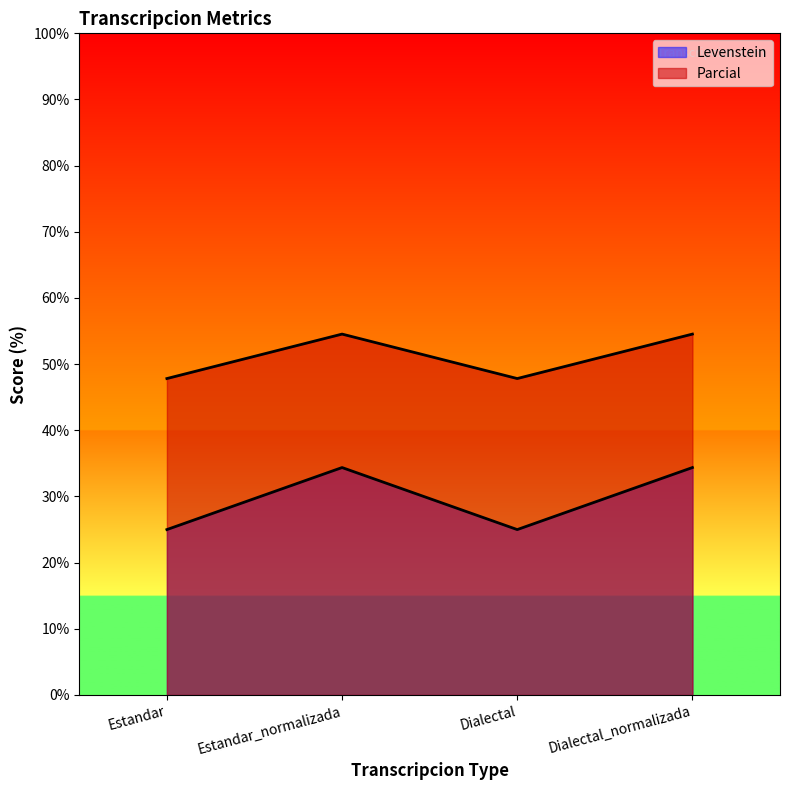

List the series in order of their overall mean, lowest first.

Levenstein, Parcial